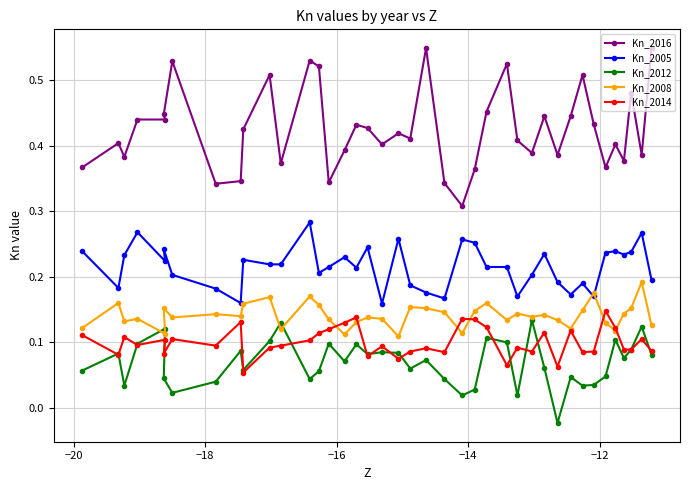

What is the greatest value displayed?

0.5